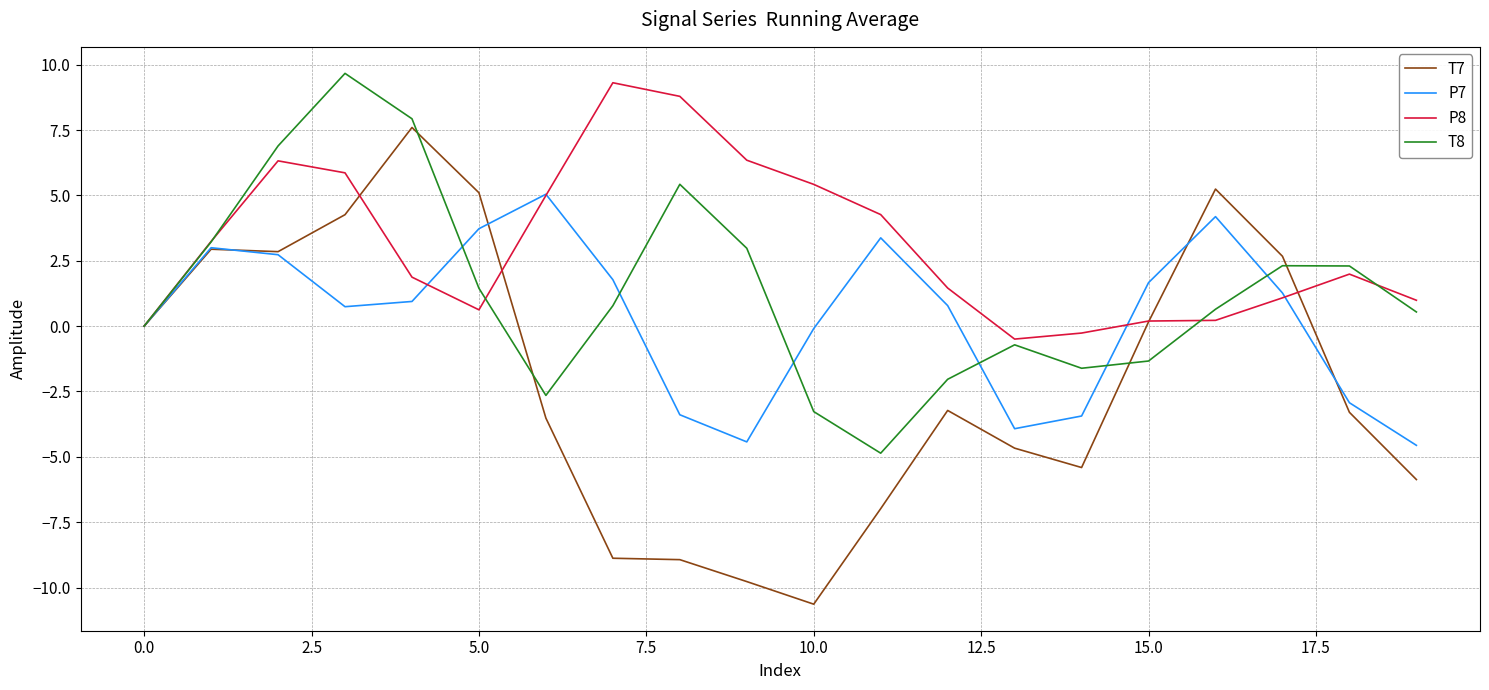

Which series has the largest total across all categories?

P8